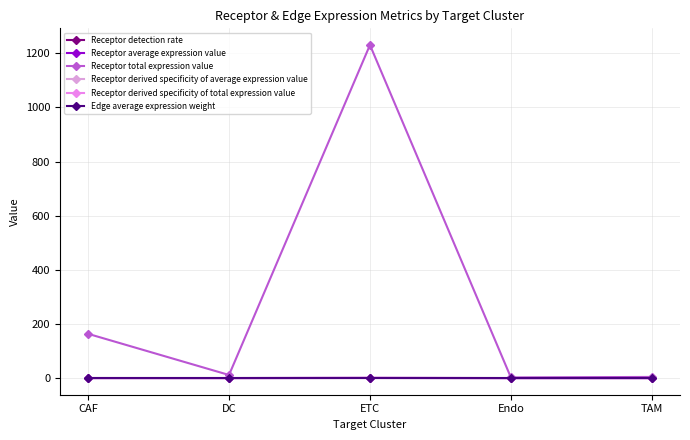

Read the Receptor derived specificity of average expression value value at ETC.

0.6